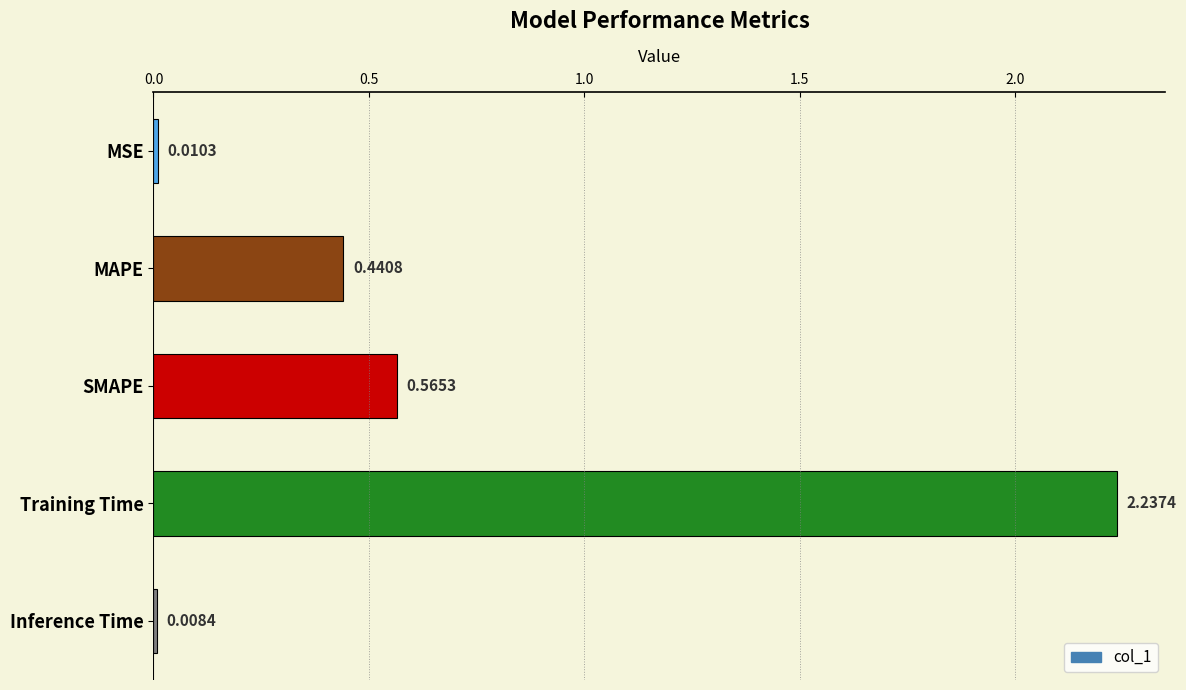

What is the average value?

0.7